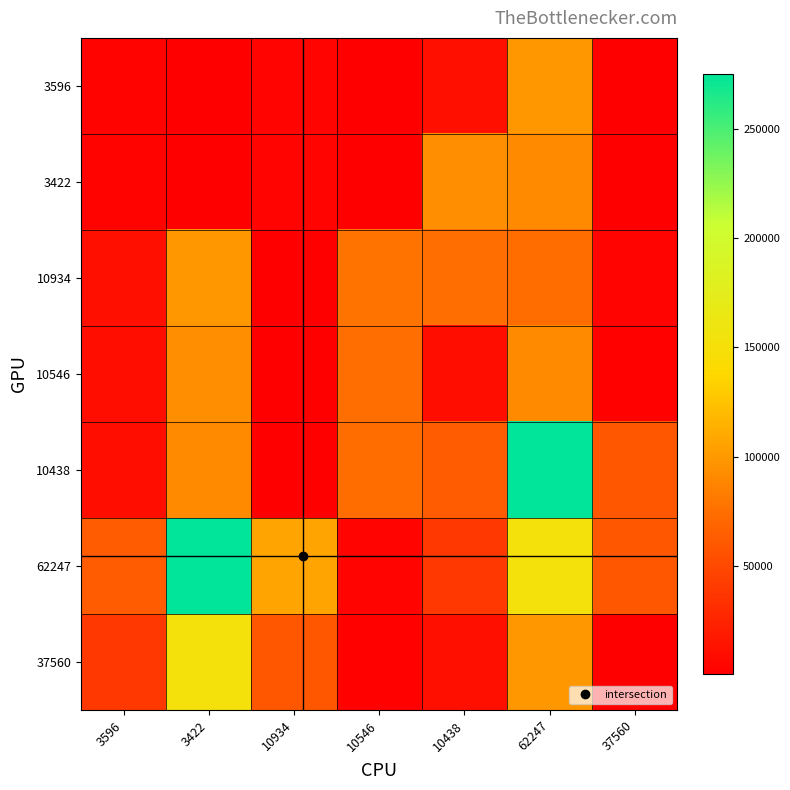

What is the total value across all series at 37560?

128243